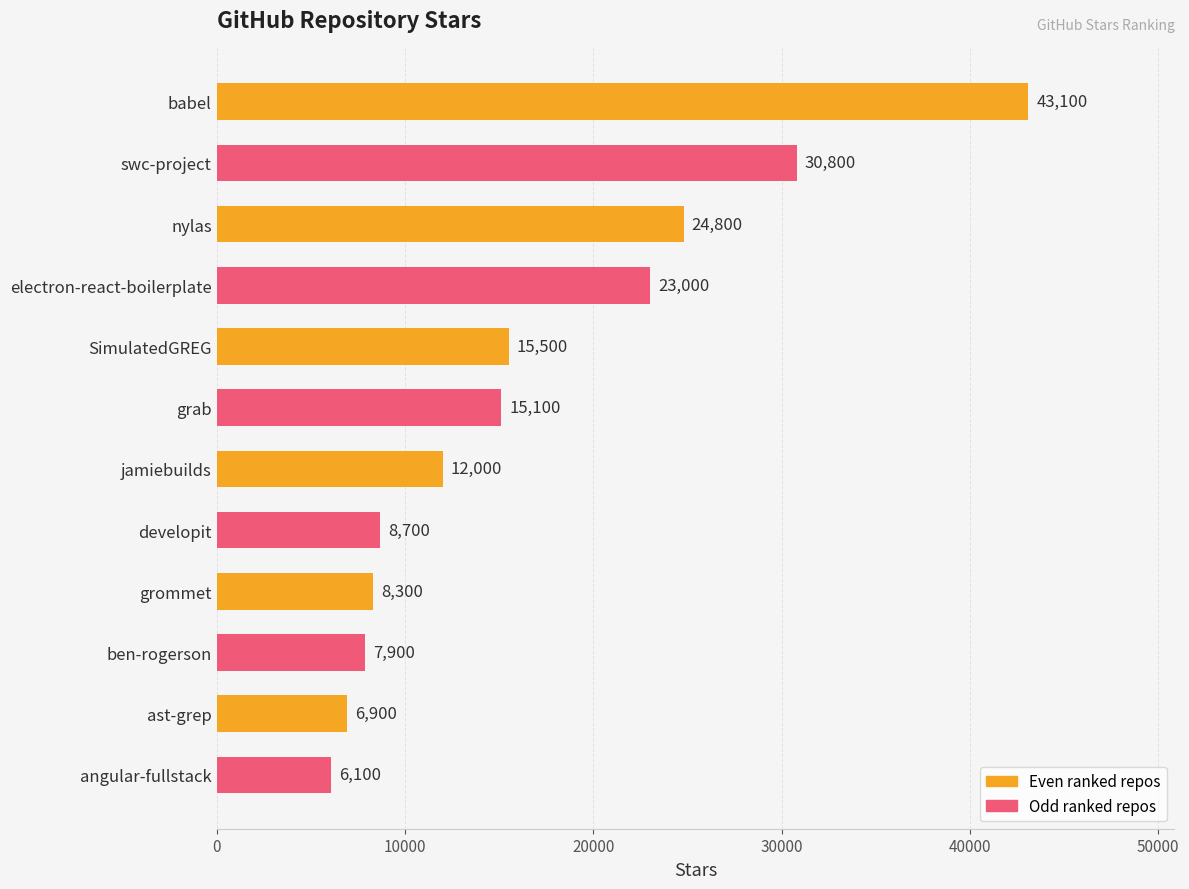

List the labels in order of value, smallest first.

angular-fullstack, ast-grep, ben-rogerson, grommet, developit, jamiebuilds, grab, SimulatedGREG, electron-react-boilerplate, nylas, swc-project, babel